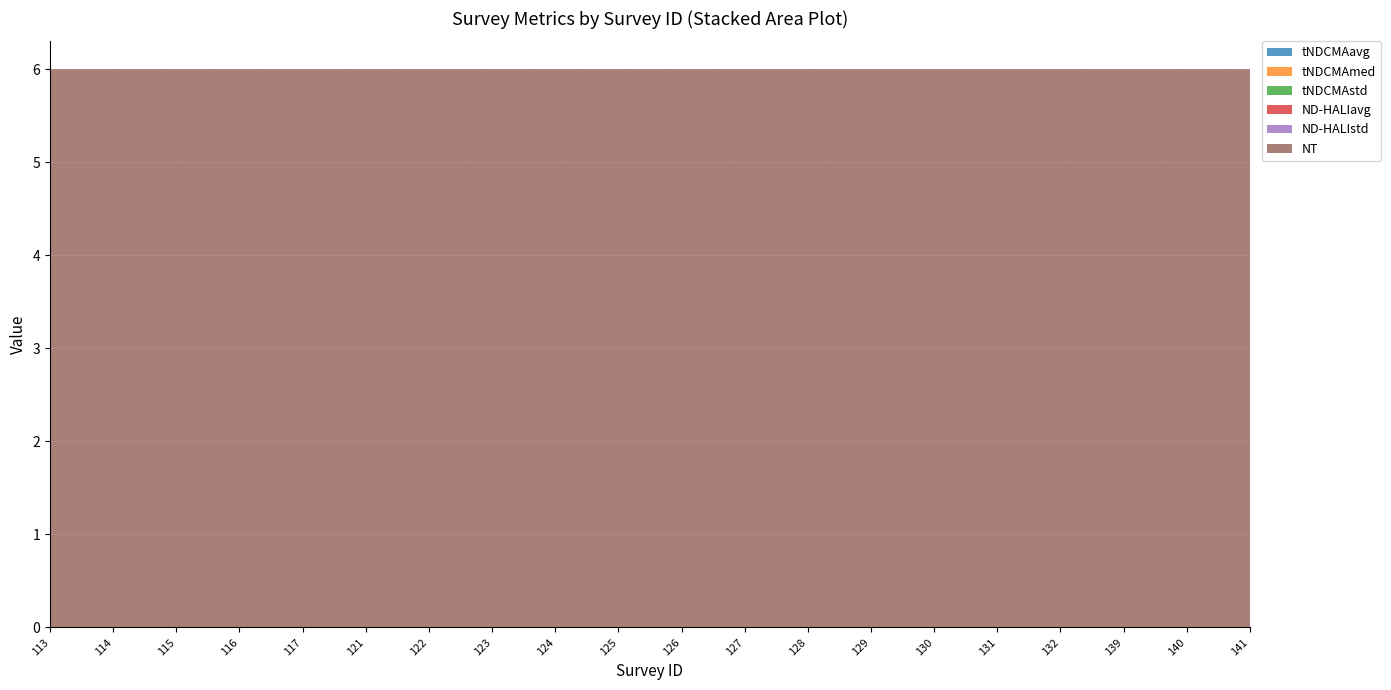

Reading left to right, list all the values displayed in this chart.

tNDCMAavg: 0	0	0	0	0	0	0	0	0	0	0	0	0	0	0	0	0	0	0	0
tNDCMAmed: 0	0	0	0	0	0	0	0	0	0	0	0	0	0	0	0	0	0	0	0
tNDCMAstd: 0	0	0	0	0	0	0	0	0	0	0	0	0	0	0	0	0	0	0	0
ND-HALIavg: 0	0	0	0	0	0	0	0	0	0	0	0	0	0	0	0	0	0	0	0
ND-HALIstd: 0	0	0	0	0	0	0	0	0	0	0	0	0	0	0	0	0	0	0	0
NT: 6	6	6	6	6	6	6	6	6	6	6	6	6	6	6	6	6	6	6	6